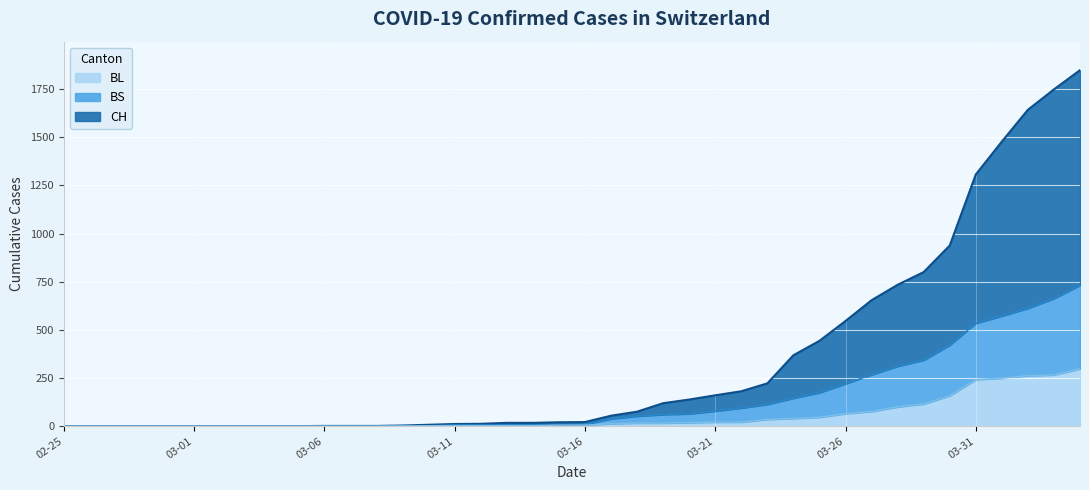

Reading left to right, extract all data points from this chart.

CH: 0	0	0	0	0	0	0	0	0	0	1	1	1	3	7	11	12	17	17	20	21	54	75	119	138	160	181	222	368	443	546	654	734	800	938	1307	1478	1643	1749	1849
BL: 0	0	0	0	0	0	0	0	0	0	0	0	0	1	2	2	2	2	2	5	5	13	16	16	18	21	21	35	40	46	65	76	100	115	158	242	249	262	266	298
BS: 0	0	0	0	0	0	0	0	0	0	0	0	0	1	2	6	6	6	6	5	9	38	52	60	64	78	94	113	145	174	220	267	311	343	421	534	572	612	663	732